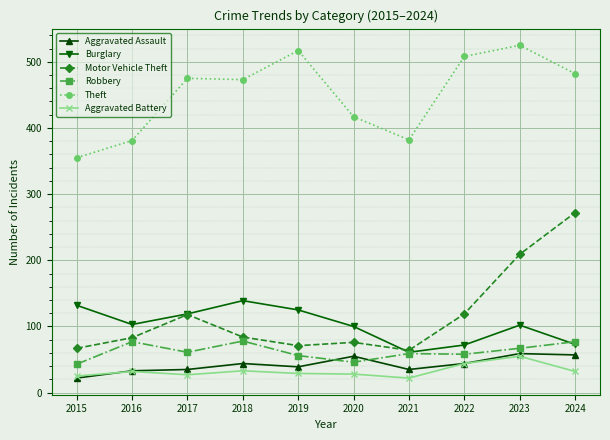

What is the value of the Burglary point at the 1st from the left?

132